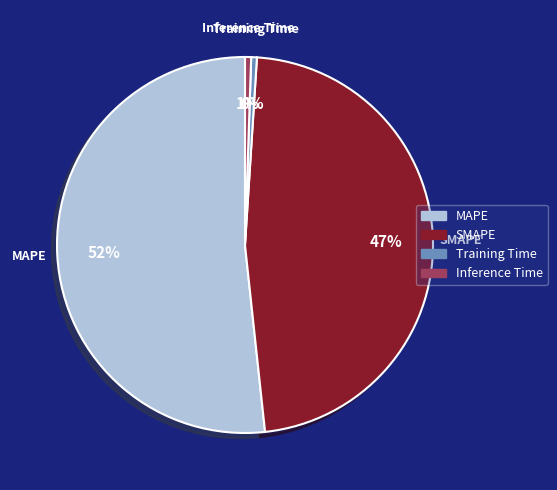

The SMAPE slice represents 42% of the pie. True or false?

False